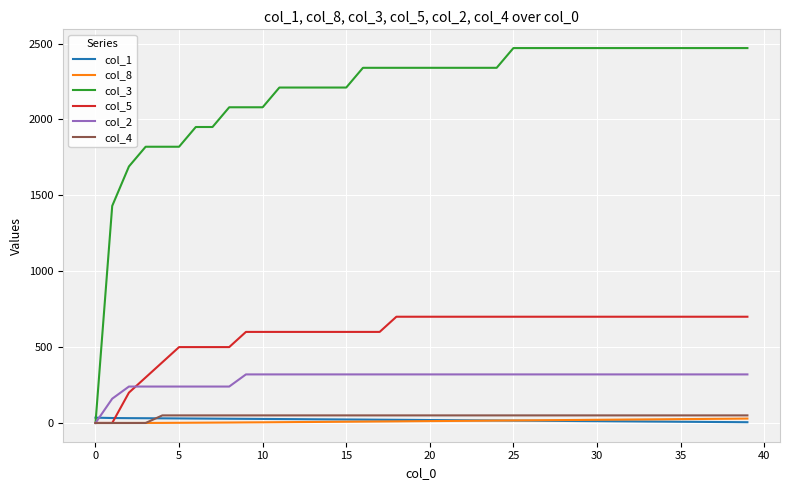

Which series has the largest range (max minus min)?

col_3